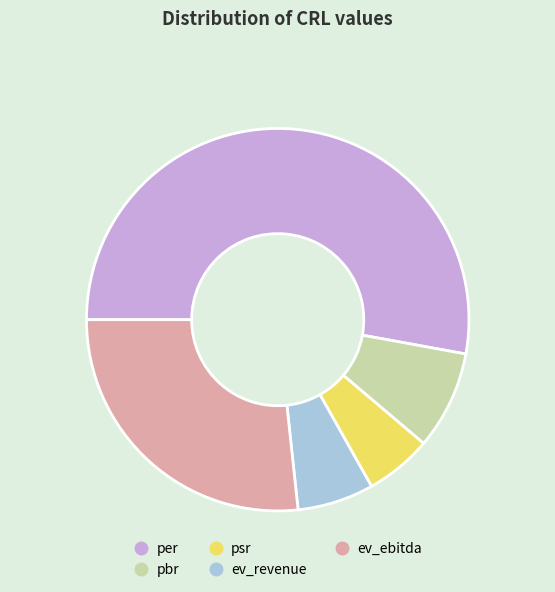

Is ev_ebitda the majority of the pie?

No